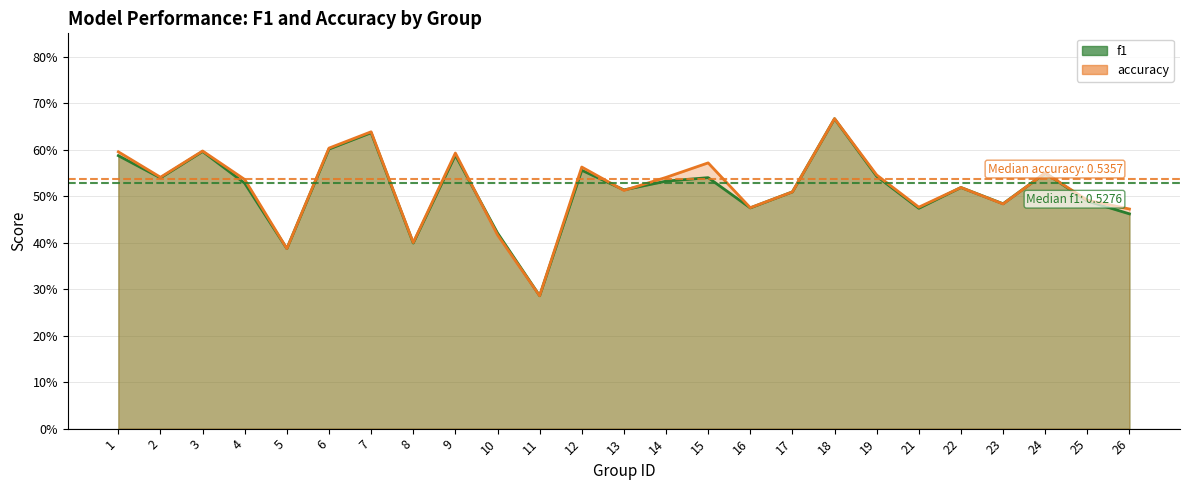

Which series has the largest total across all categories?

accuracy